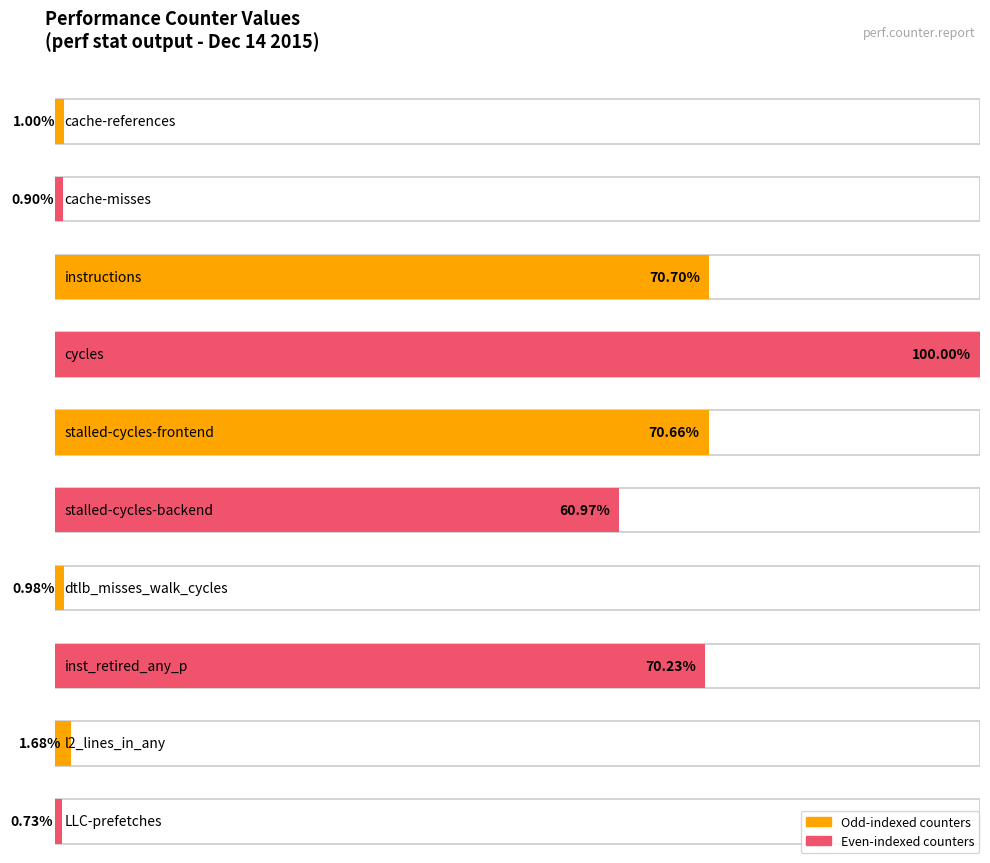

Rank the categories by value from highest to lowest.

cycles, instructions, stalled-cycles-frontend, inst_retired_any_p, stalled-cycles-backend, l2_lines_in_any, cache-references, dtlb_misses_walk_cycles, cache-misses, LLC-prefetches